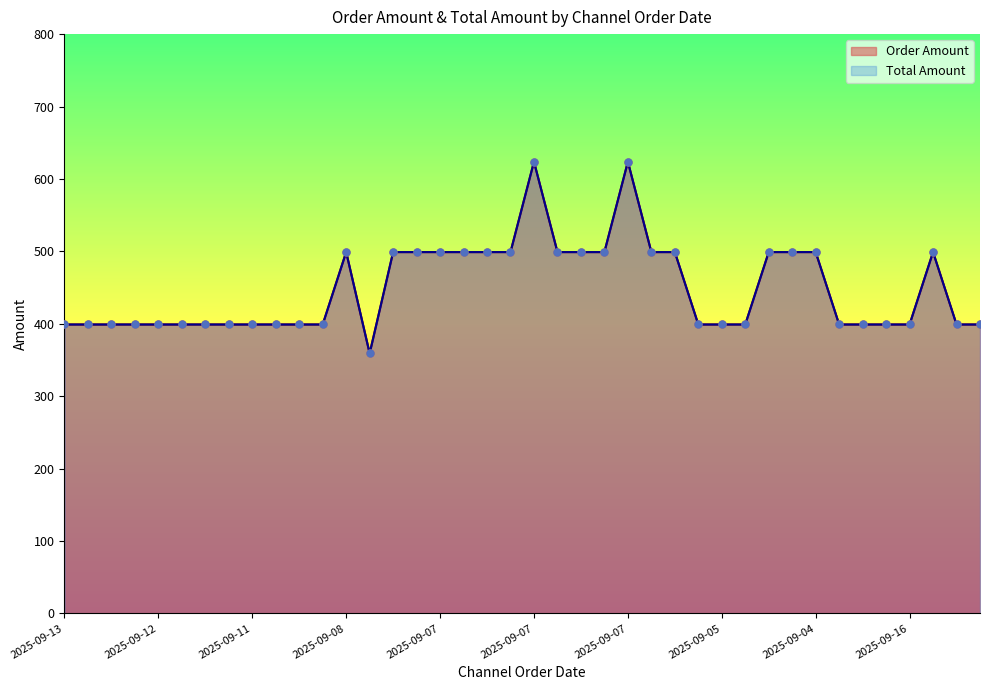

Is the value of Total Amount at 2025-09-16 greater than the value of Order Amount at 2025-09-04?

No